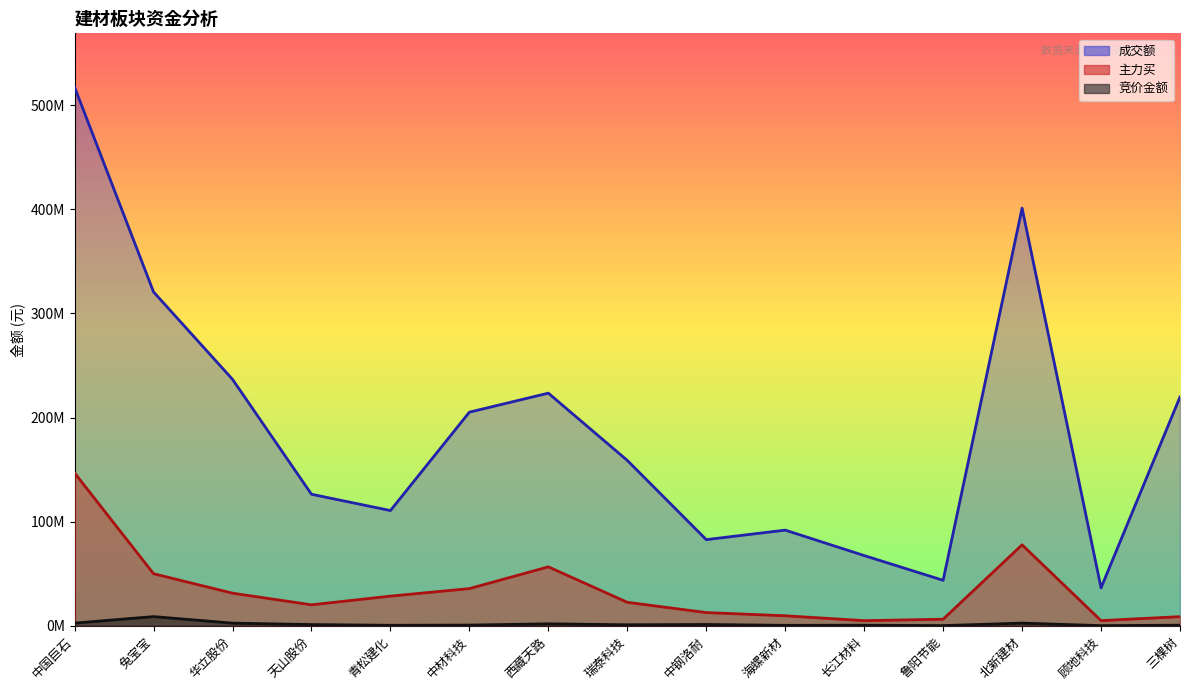

Reading left to right, extract all data points from this chart.

竞价金额: 2525720	8763480	2493928	1116076	416955	623610	1822842	917966	1201907	380493	497295	128970	2496748	96690	518364
成交额: 517418013	320711844	236728077	126323716	110653647	205197757	223450964	158836869	82718101	91865556	67407931	43647588	401195906	36413864	219771509
主力买: 146806660	49975439	31278884	20101121	28441287	35685860	56574204	22501553	12640164	9569588	4871182	6262306	77732234	4897516	8744077